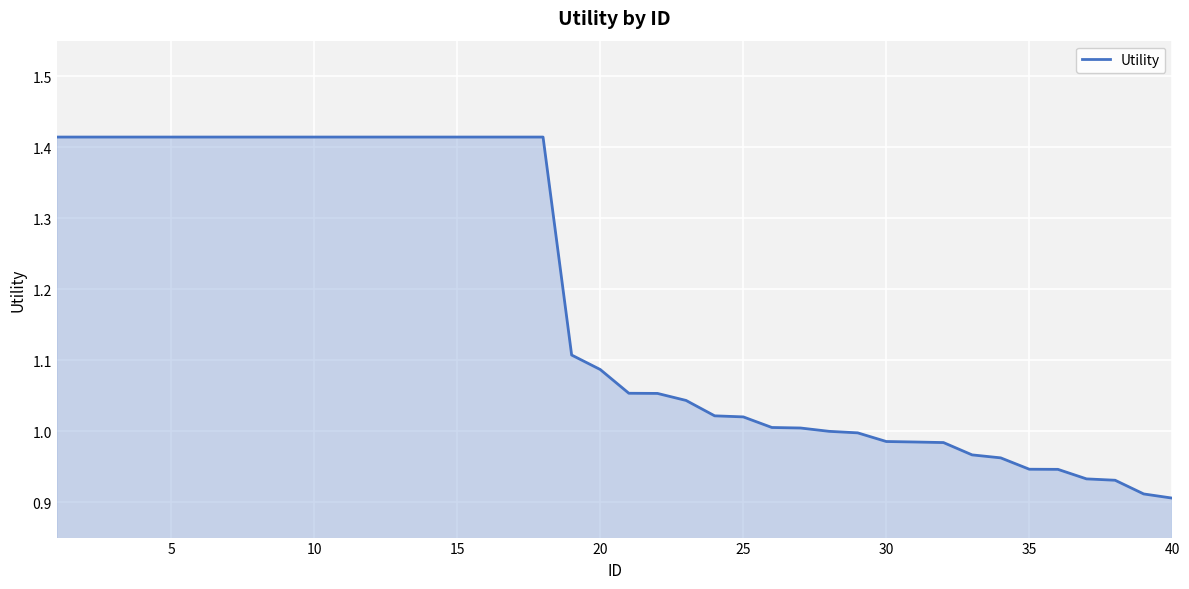

Does the chart have visible grid lines?

Yes